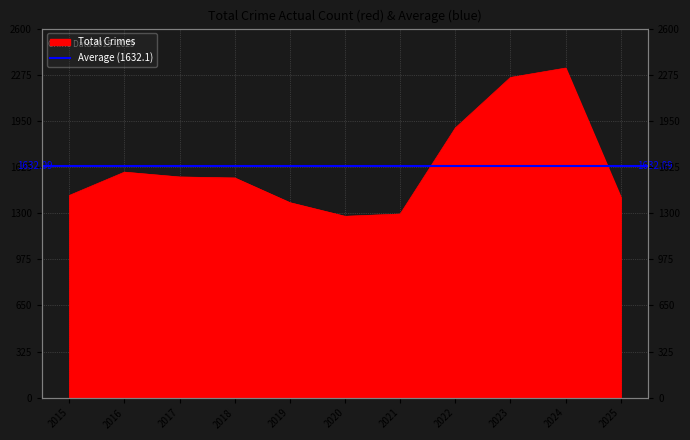

What is the value of the 5th point from the left?

1374